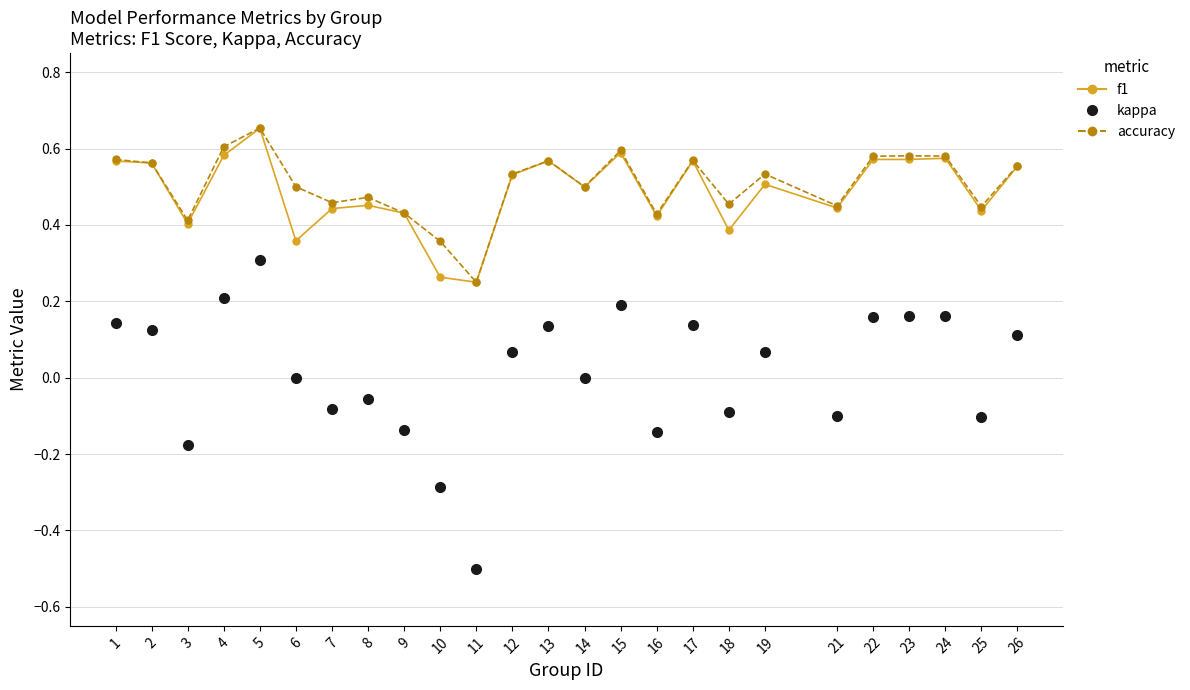

True or false: kappa and accuracy cross at least once.

False